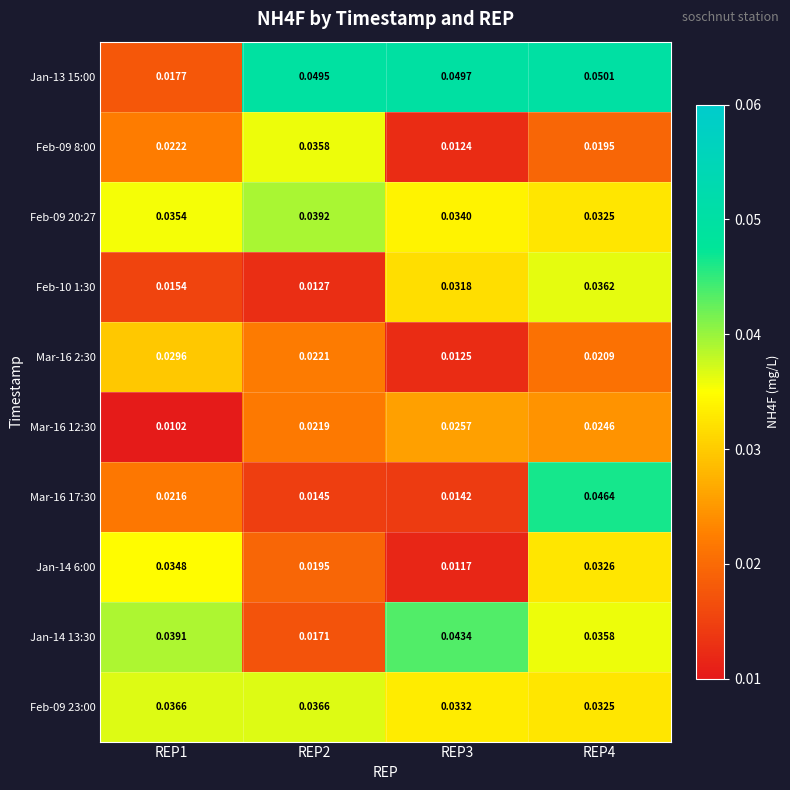

Which label corresponds to the smallest value in the chart?

REP1